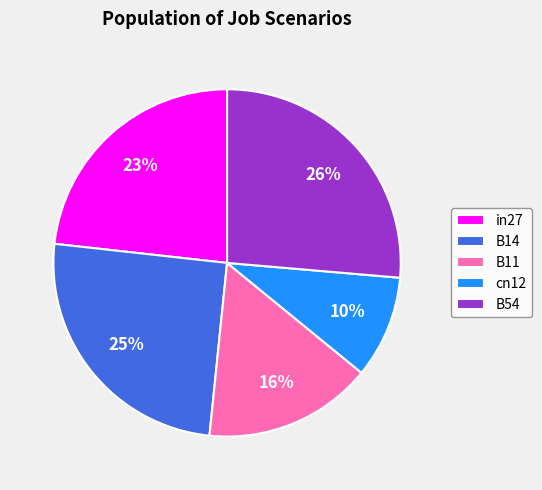

To the nearest percent, what is the combined percentage of B11 and B54?

42%